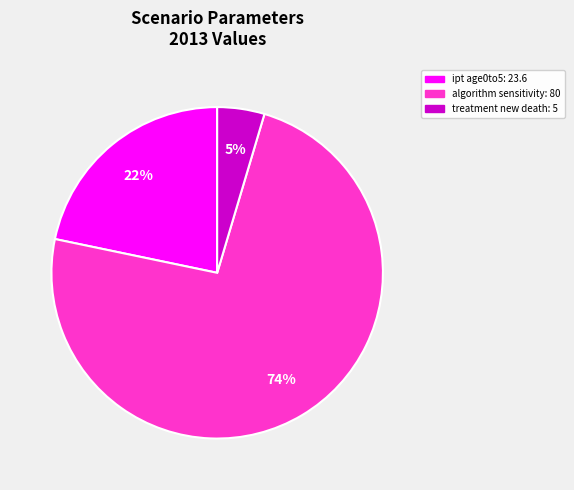

To the nearest percent, what is the average slice percentage?

33%